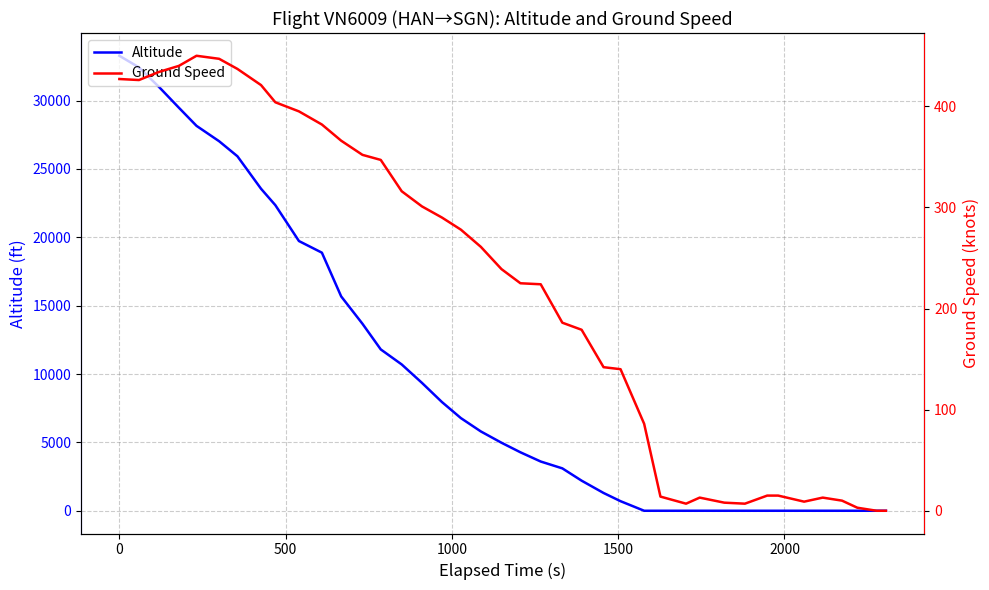

Does the chart display data point markers on the line(s)?

No